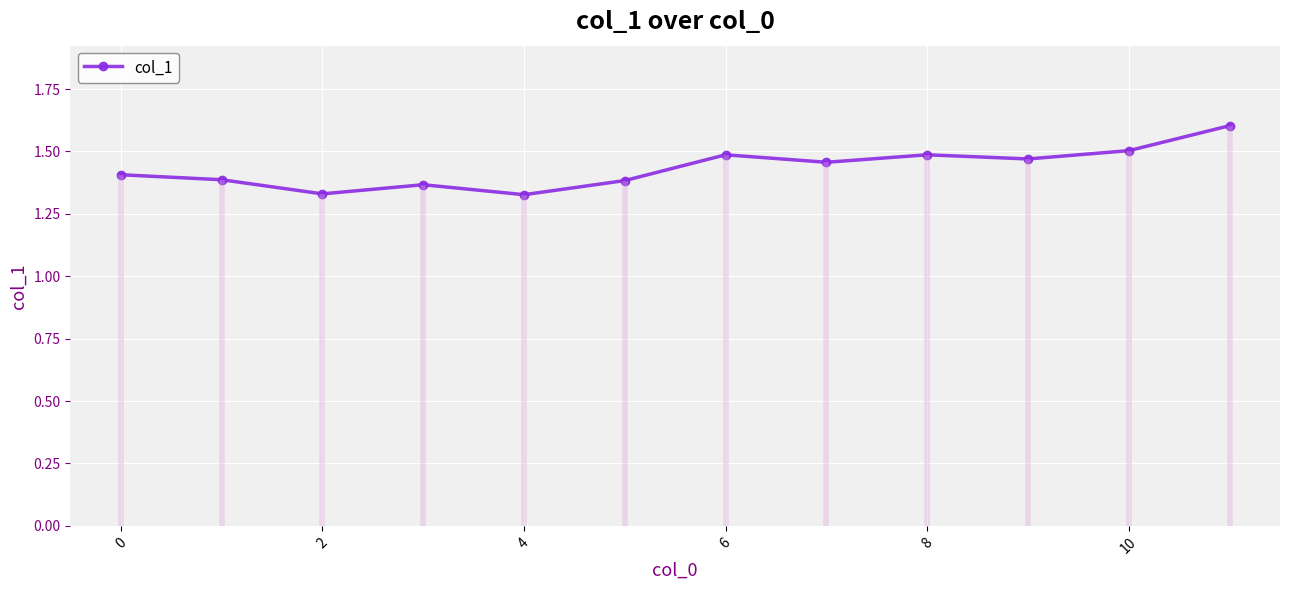

Where is the first local minimum?

2